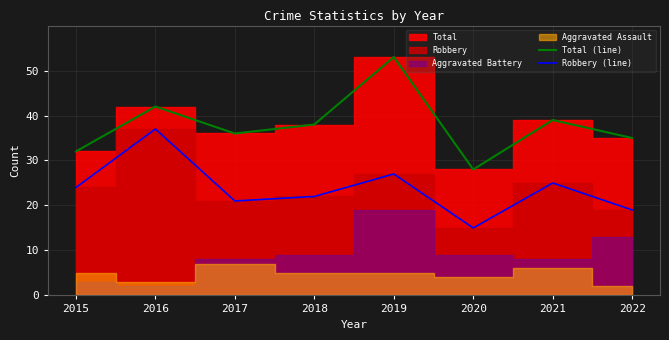

What is the difference between the Robbery (line) values at 2019 and 2016?

10